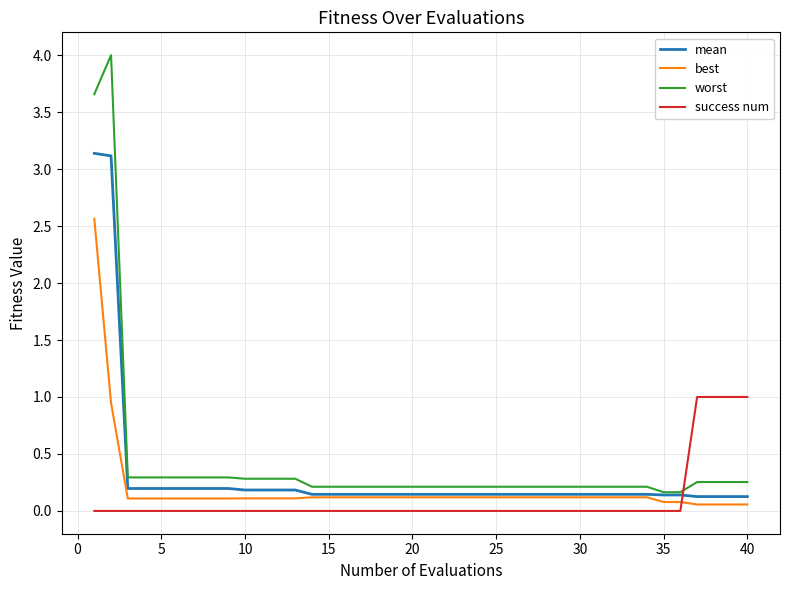

What is the greatest value displayed?

4.0